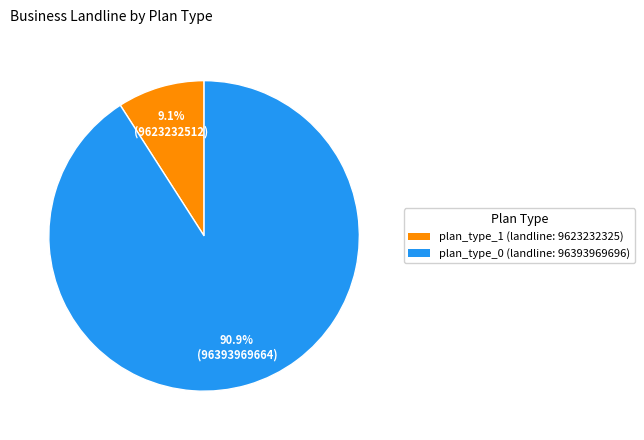

Is there any slice that represents more than half of the pie?

Yes